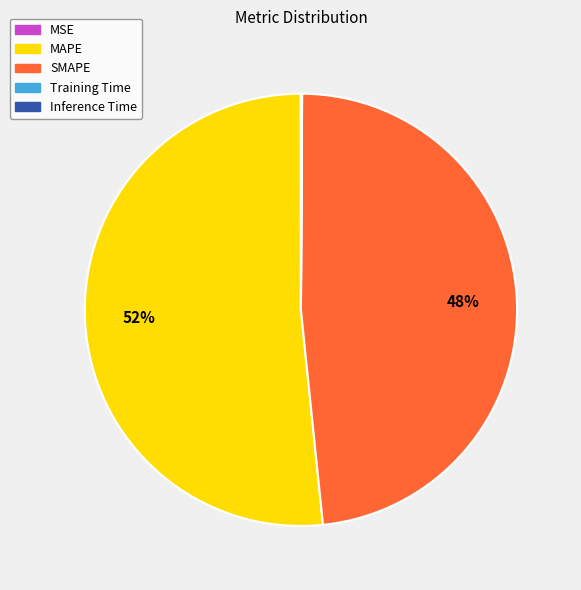

Is it true that MAPE is 61% of the pie?

False